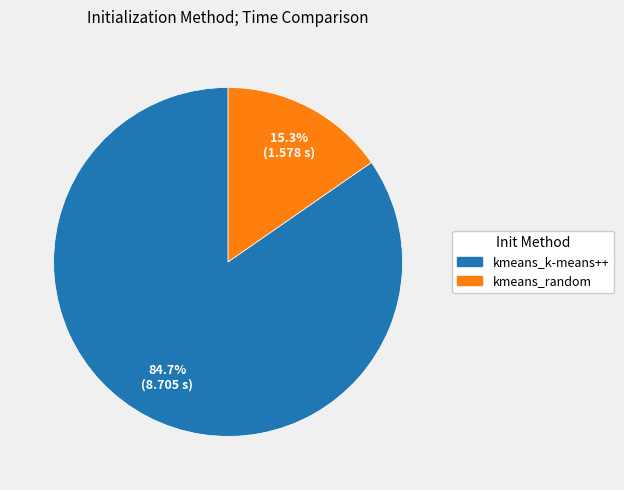

What percentage do kmeans_random and kmeans_k-means++ together represent?

100.0%